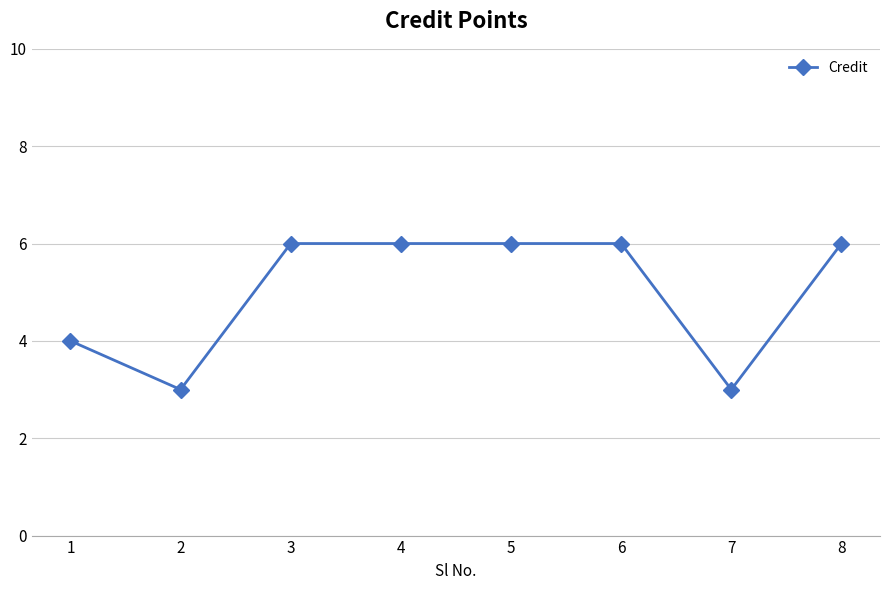

What is the maximum value shown in the chart?

6